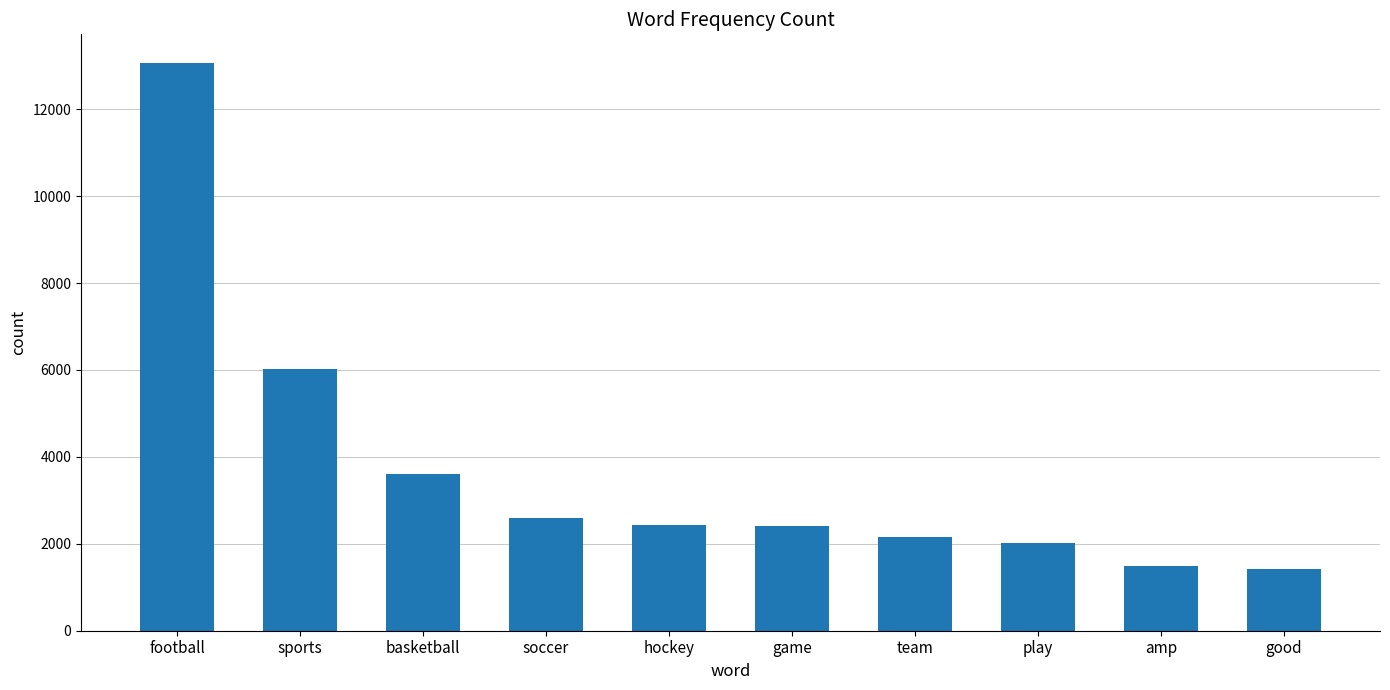

Where is the data nearest to the value 7244?

sports